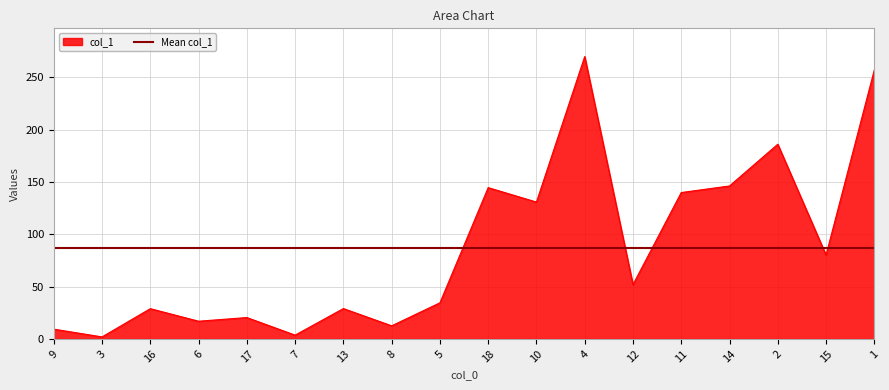

What is the difference between the maximum and minimum values?

268.0